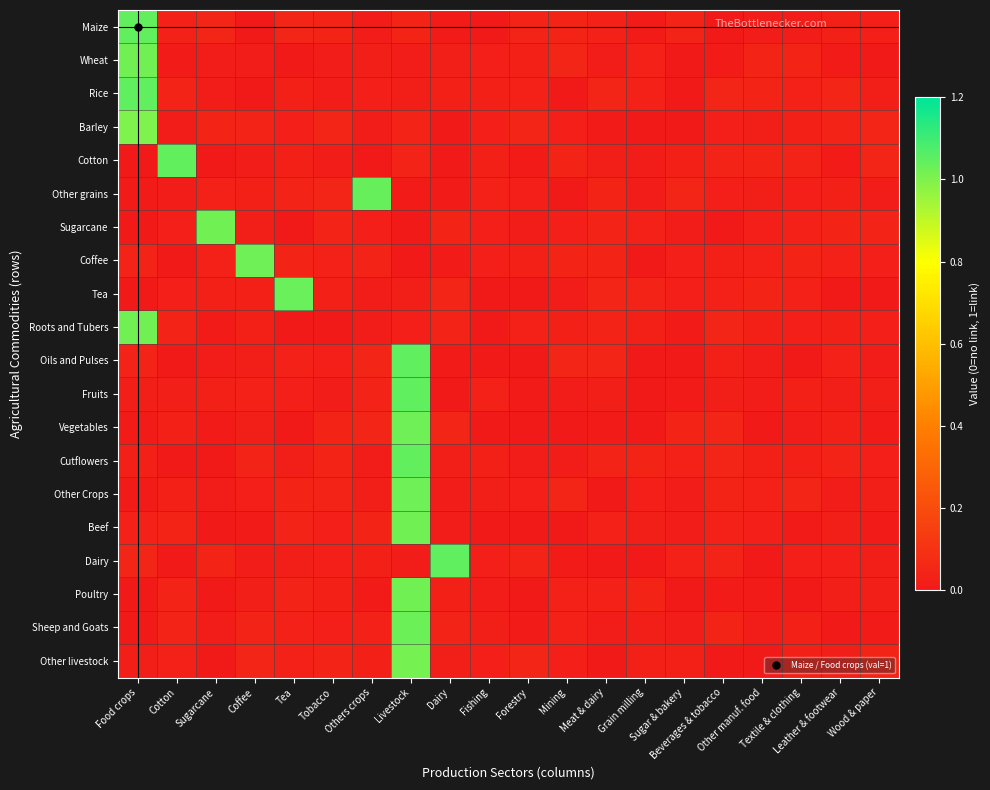

Reading left to right, what are all the values shown in this chart?

row_0: 1.0	0.0	0.0	0.0	0.0	0.0	0.0	0.0	0.0	0.0	0.0	0.0	0.0	0.0	0.0	0.0	0.0	0.0	0.0	0.0
row_1: 1.0	0.0	0.0	0.0	0.0	0.0	0.0	0.0	0.0	0.0	0.0	0.0	0.0	0.0	0.0	0.0	0.0	0.0	0.0	0.0
row_2: 1.0	0.0	0.0	0.0	0.0	0.0	0.0	0.0	0.0	0.0	0.0	0.0	0.0	0.0	0.0	0.0	0.0	0.0	0.0	0.0
row_3: 1.0	0.0	0.0	0.0	0.0	0.0	0.0	0.0	0.0	0.0	0.0	0.0	0.0	0.0	0.0	0.0	0.0	0.0	0.0	0.0
row_4: 0.0	1.0	0.0	0.0	0.0	0.0	0.0	0.0	0.0	0.0	0.0	0.0	0.0	0.0	0.0	0.0	0.0	0.0	0.0	0.0
row_5: 0.0	0.0	0.0	0.0	0.0	0.0	1.0	0.0	0.0	0.0	0.0	0.0	0.0	0.0	0.0	0.0	0.0	0.0	0.0	0.0
row_6: 0.0	0.0	1.0	0.0	0.0	0.0	0.0	0.0	0.0	0.0	0.0	0.0	0.0	0.0	0.0	0.0	0.0	0.0	0.0	0.0
row_7: 0.0	0.0	0.0	1.0	0.0	0.0	0.0	0.0	0.0	0.0	0.0	0.0	0.0	0.0	0.0	0.0	0.0	0.0	0.0	0.0
row_8: 0.0	0.0	0.0	0.0	1.0	0.0	0.0	0.0	0.0	0.0	0.0	0.0	0.0	0.0	0.0	0.0	0.0	0.0	0.0	0.0
row_9: 1.0	0.0	0.0	0.0	0.0	0.0	0.0	0.0	0.0	0.0	0.0	0.0	0.0	0.0	0.0	0.0	0.0	0.0	0.0	0.0
row_10: 0.0	0.0	0.0	0.0	0.0	0.0	0.0	1.0	0.0	0.0	0.0	0.0	0.0	0.0	0.0	0.0	0.0	0.0	0.0	0.0
row_11: 0.0	0.0	0.0	0.0	0.0	0.0	0.0	1.0	0.0	0.0	0.0	0.0	0.0	0.0	0.0	0.0	0.0	0.0	0.0	0.0
row_12: 0.0	0.0	0.0	0.0	0.0	0.0	0.0	1.0	0.0	0.0	0.0	0.0	0.0	0.0	0.0	0.0	0.0	0.0	0.0	0.0
row_13: 0.0	0.0	0.0	0.0	0.0	0.0	0.0	1.0	0.0	0.0	0.0	0.0	0.0	0.0	0.0	0.0	0.0	0.0	0.0	0.0
row_14: 0.0	0.0	0.0	0.0	0.0	0.0	0.0	1.0	0.0	0.0	0.0	0.0	0.0	0.0	0.0	0.0	0.0	0.0	0.0	0.0
row_15: 0.0	0.0	0.0	0.0	0.0	0.0	0.0	1.0	0.0	0.0	0.0	0.0	0.0	0.0	0.0	0.0	0.0	0.0	0.0	0.0
row_16: 0.0	0.0	0.0	0.0	0.0	0.0	0.0	0.0	1.0	0.0	0.0	0.0	0.0	0.0	0.0	0.0	0.0	0.0	0.0	0.0
row_17: 0.0	0.0	0.0	0.0	0.0	0.0	0.0	1.0	0.0	0.0	0.0	0.0	0.0	0.0	0.0	0.0	0.0	0.0	0.0	0.0
row_18: 0.0	0.0	0.0	0.0	0.0	0.0	0.0	1.0	0.0	0.0	0.0	0.0	0.0	0.0	0.0	0.0	0.0	0.0	0.0	0.0
row_19: 0.0	0.0	0.0	0.0	0.0	0.0	0.0	1.0	0.0	0.0	0.0	0.0	0.0	0.0	0.0	0.0	0.0	0.0	0.0	0.0